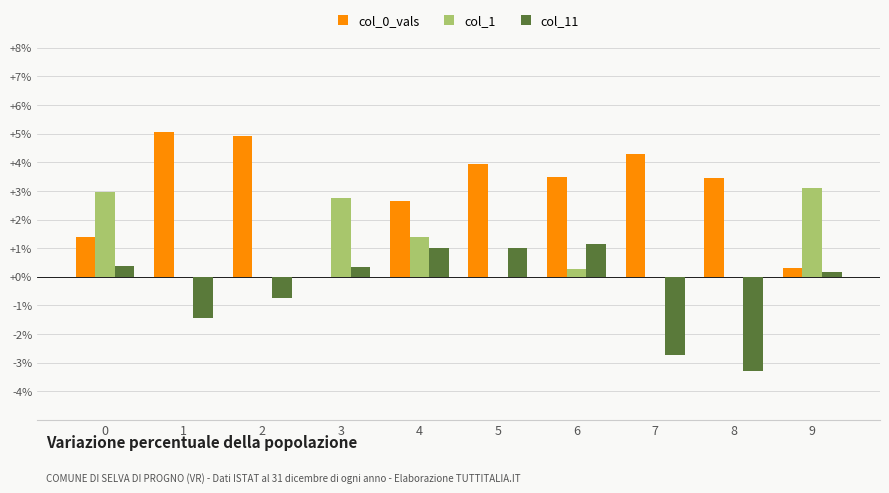

List the labels in order of col_1 value, smallest first.

1, 2, 5, 7, 8, 6, 4, 3, 0, 9